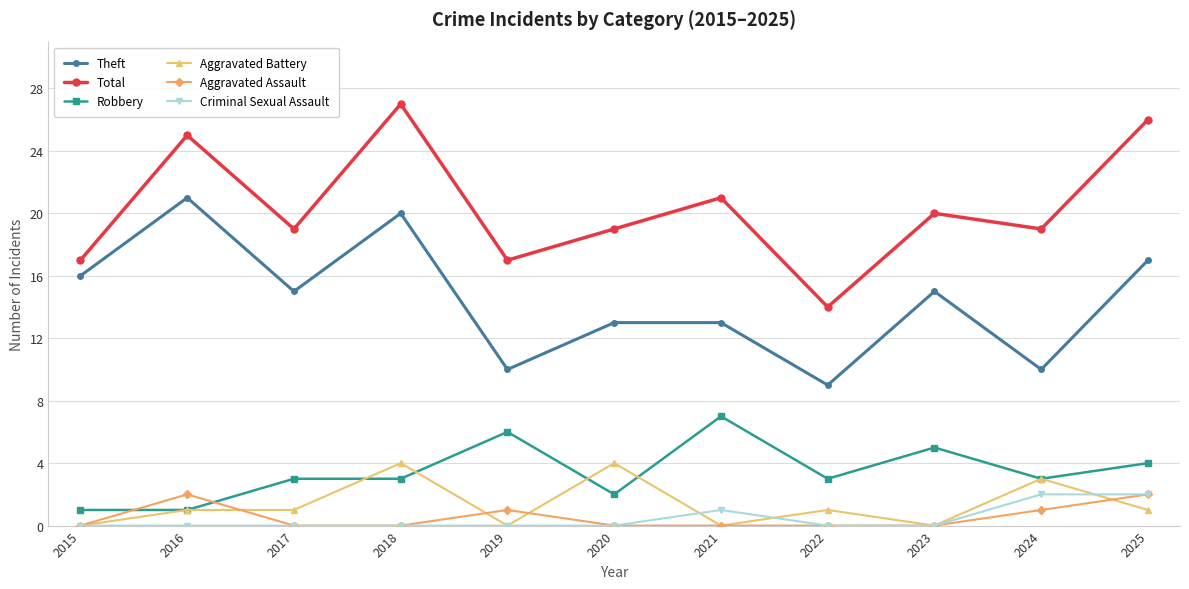

True or false: Aggravated Battery and Theft cross at least once.

False